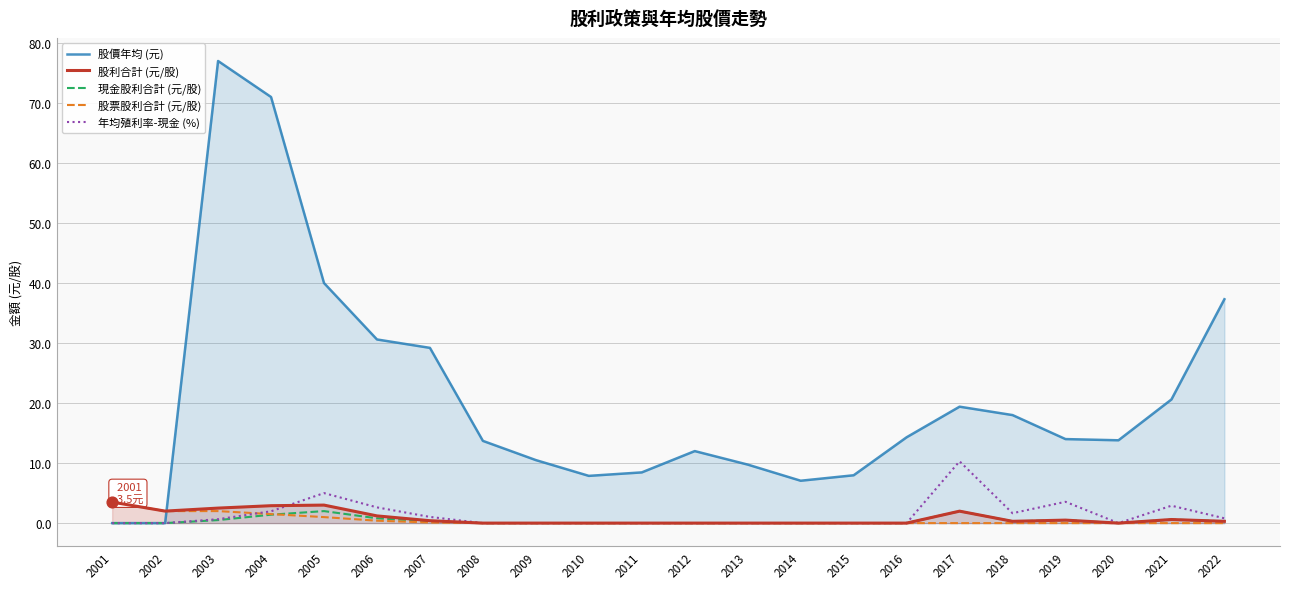

Which series reaches the minimum Y coordinate?

股價年均 (元)